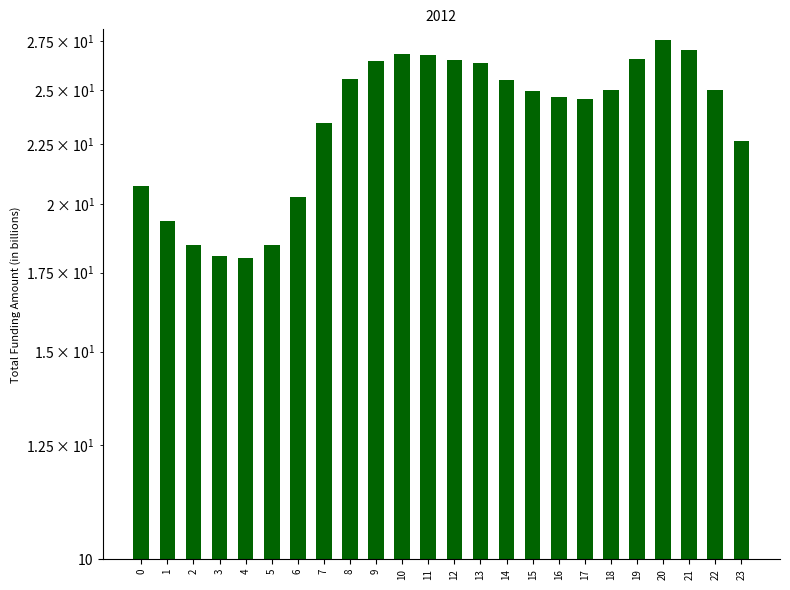

What is the minimum value shown in the chart?

18.0